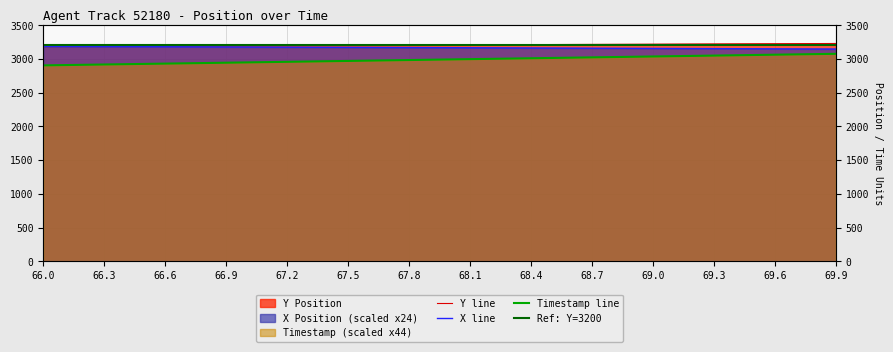

What is the maximum value shown in the chart?

3228.6